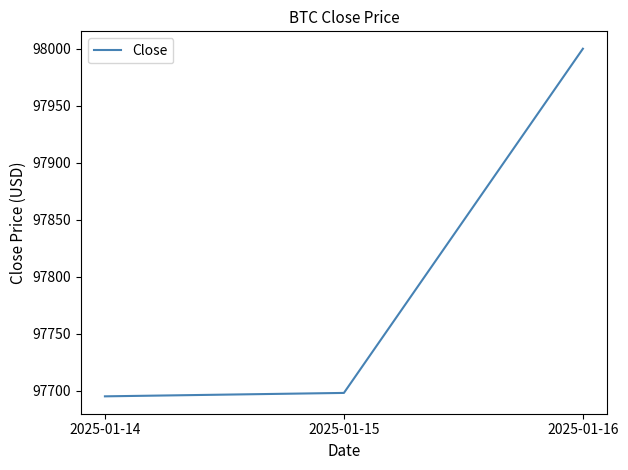

List the labels in order of value, largest first.

2025-01-16, 2025-01-15, 2025-01-14